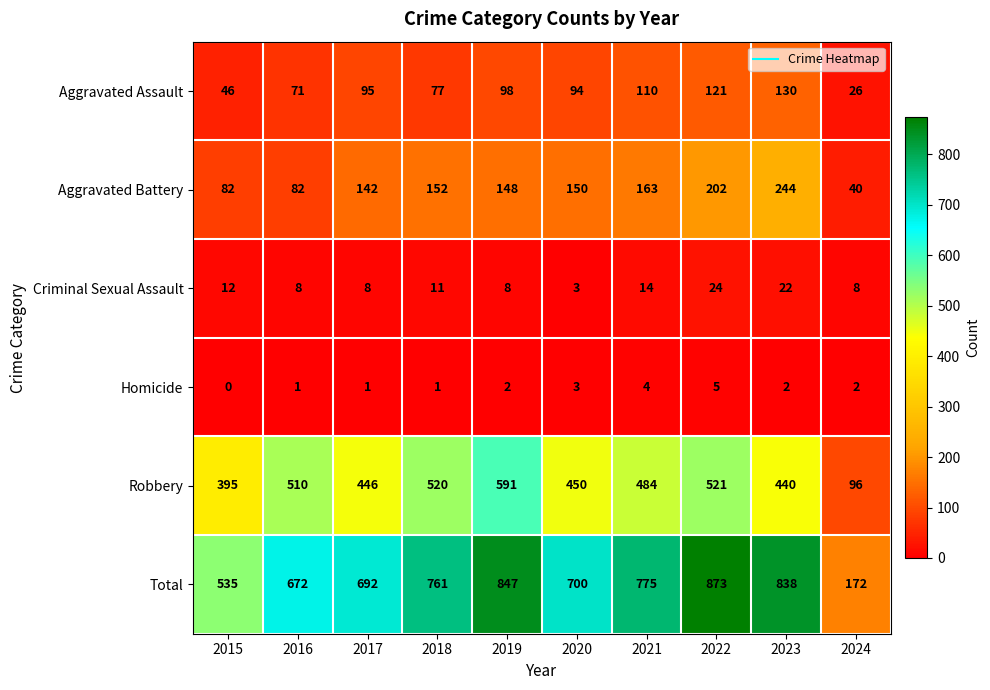

Which series changed the most between 2015 and 2016?

Total